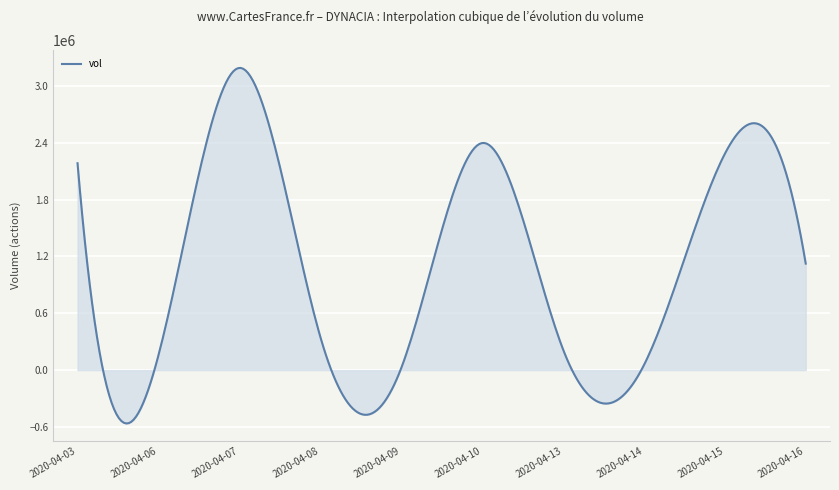

What is the smallest value displayed?

-562848.3